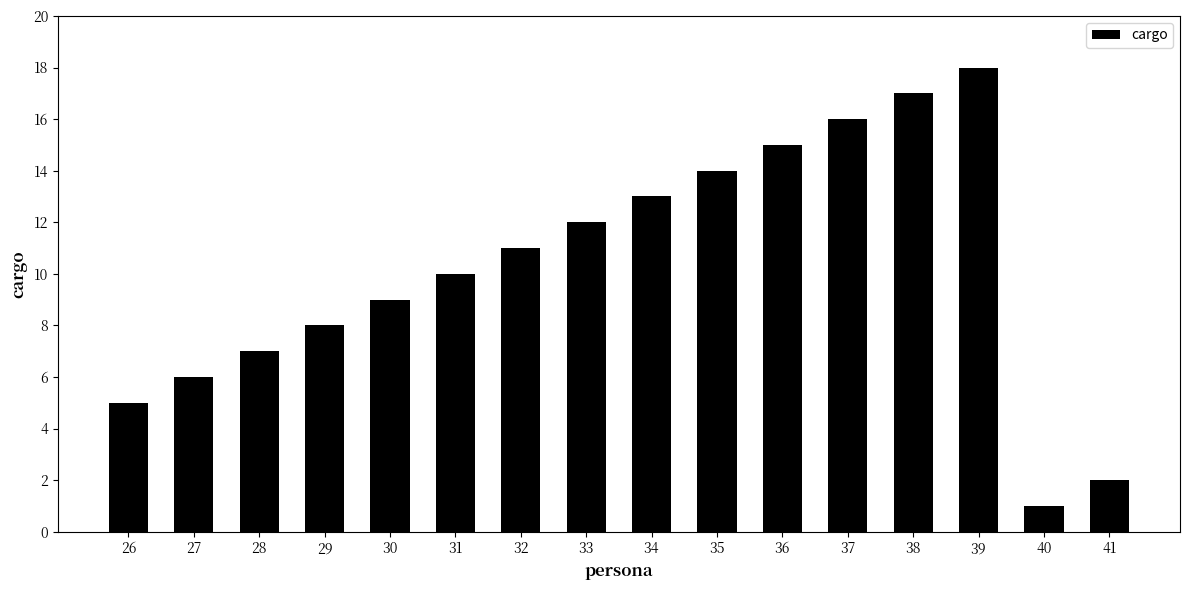

What is the difference between the maximum and minimum values?

17